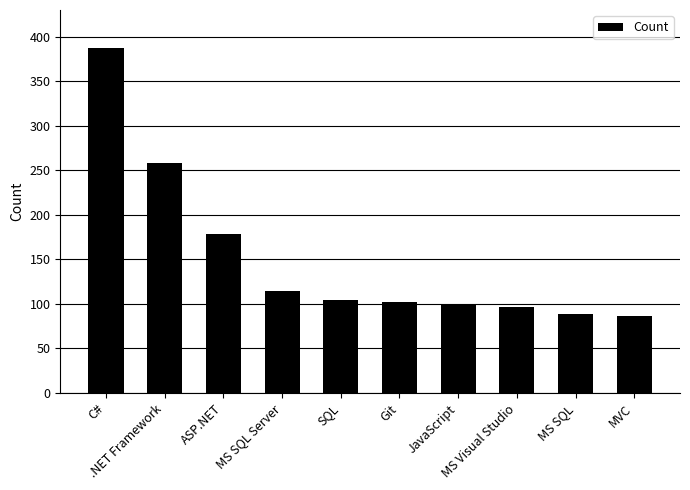

Between MS SQL Server and MVC, which is larger?

MS SQL Server